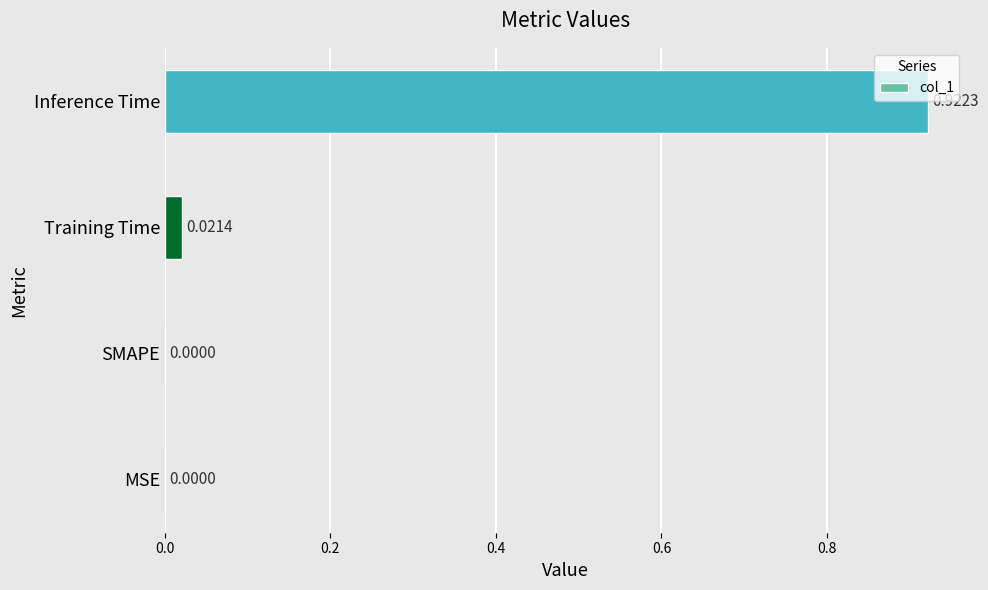

How many values are above zero?

2